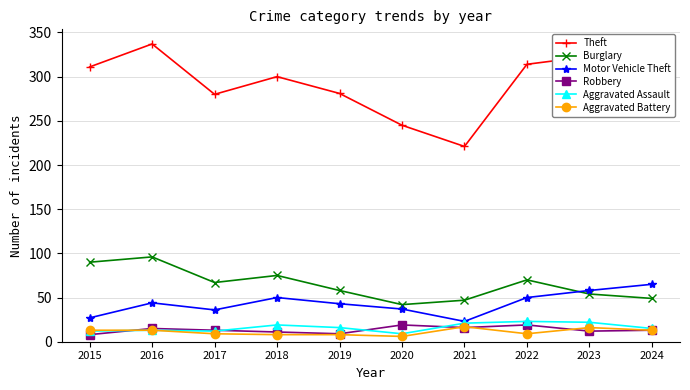

The value of Burglary at 2016 is 151. True or false?

False